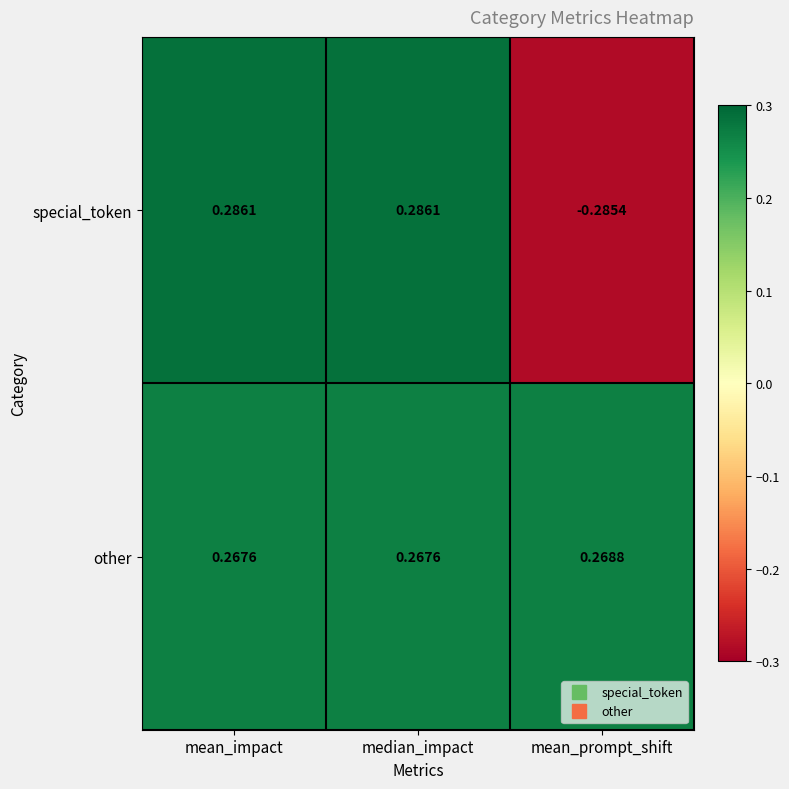

Which series has the largest total across all categories?

other